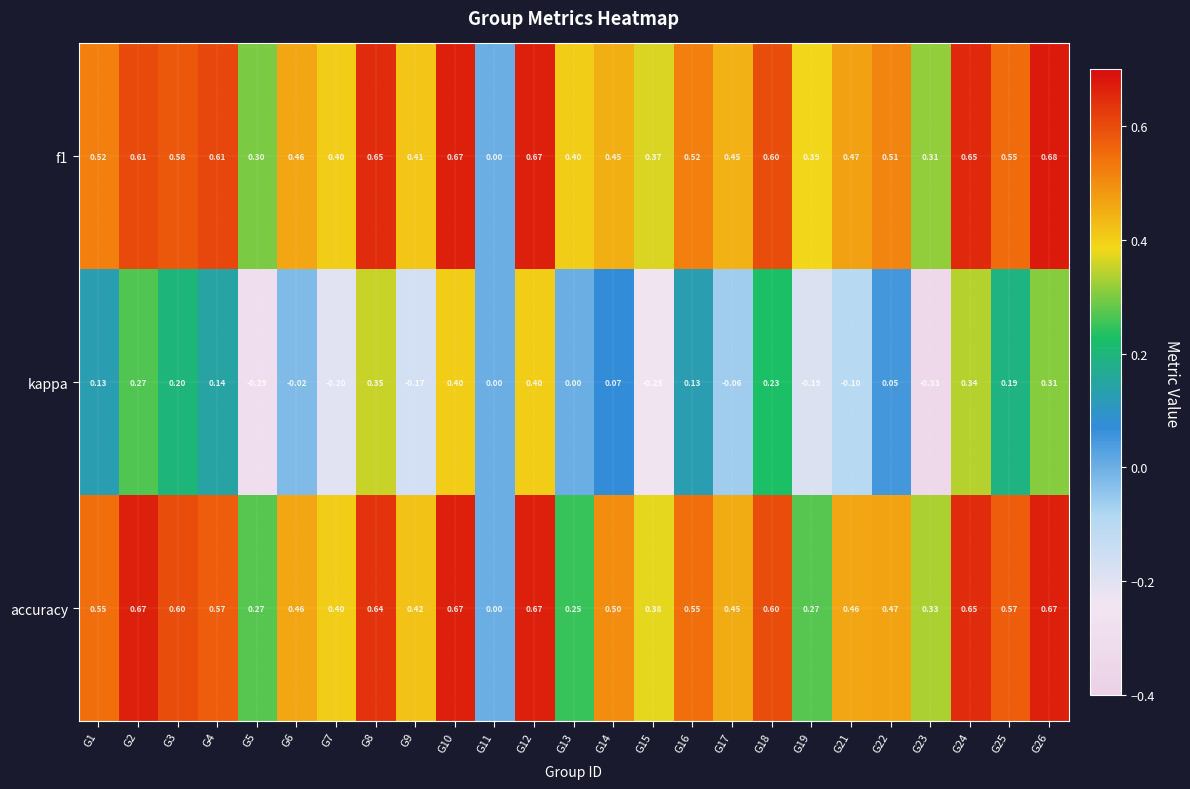

Which series changed the most between G19 and G23?

kappa